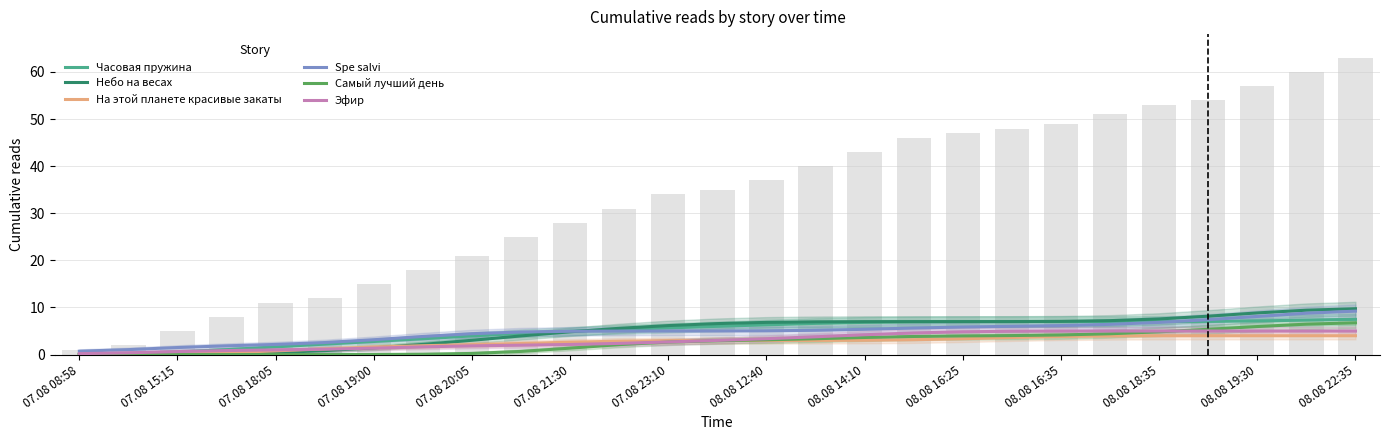

What is the highest value of the Spe salvi series?

9.2